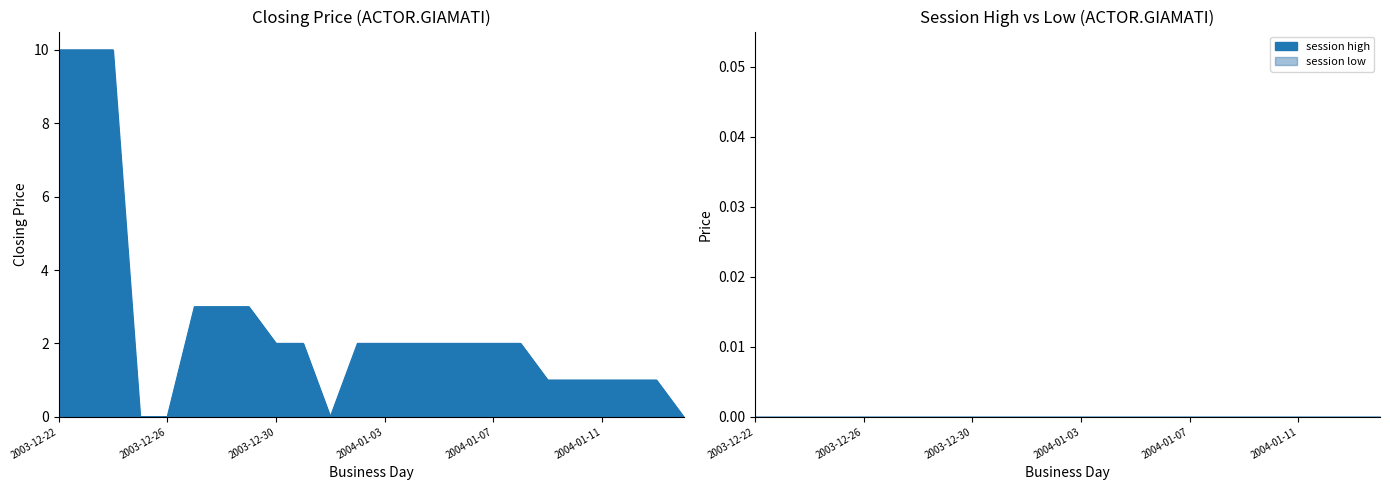

Which series changed the most between 2003-12-26 and 2003-12-29?

closing price